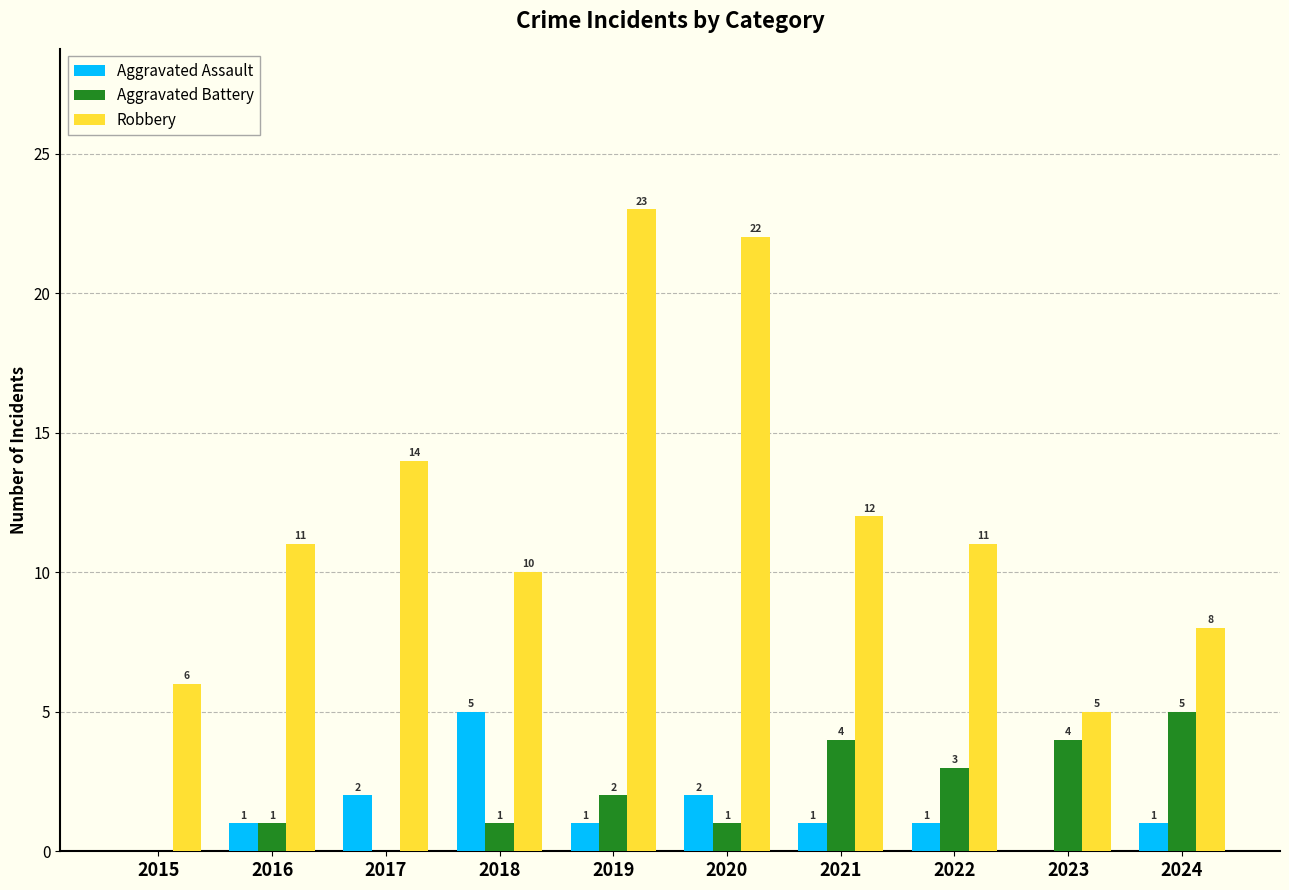

What is the spread (max minus min) of values at 2023?

5